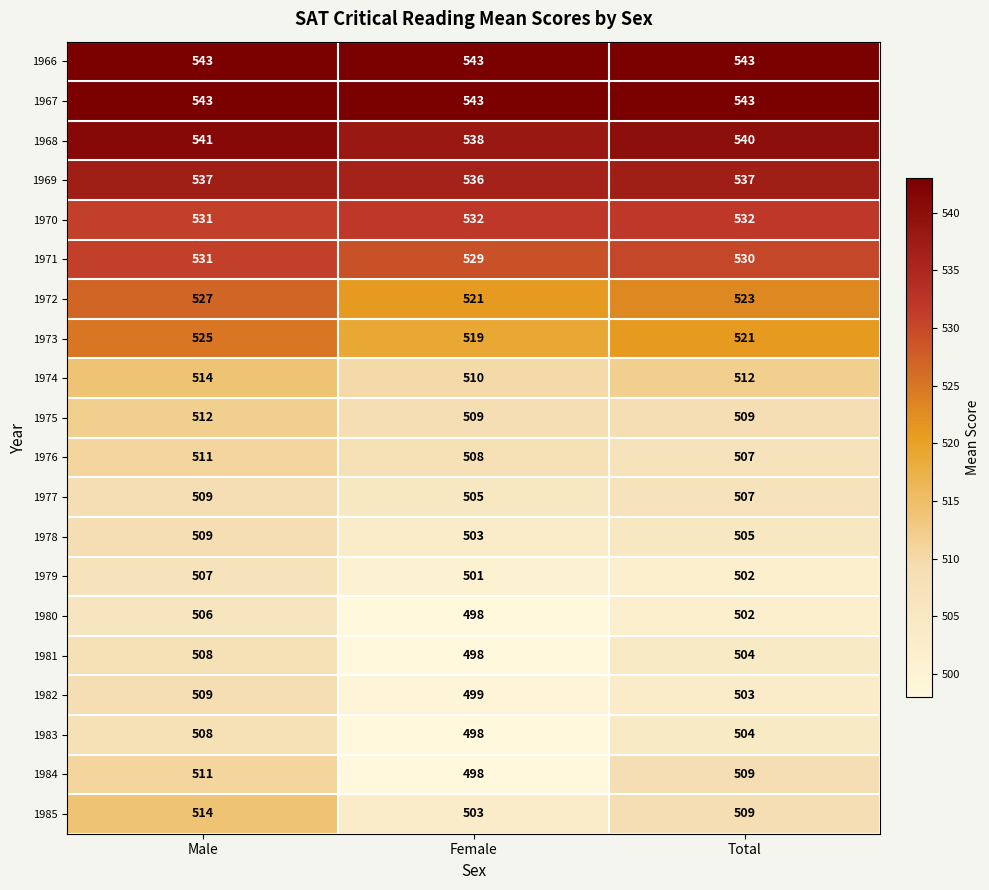

How many data points does each series have?

3